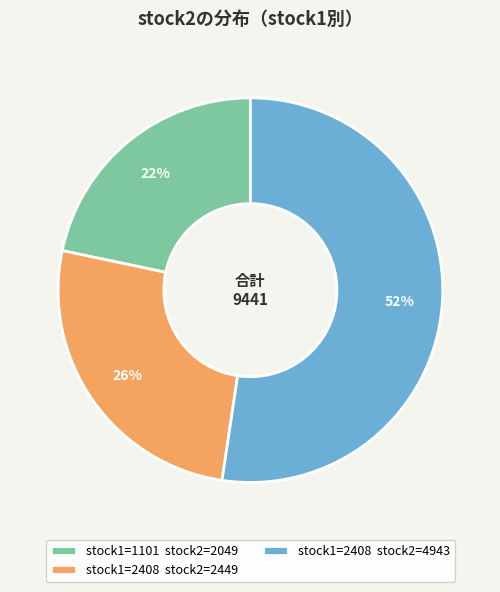

Is it true that stock1=2408 stock2=2449 is 26% of the pie?

True